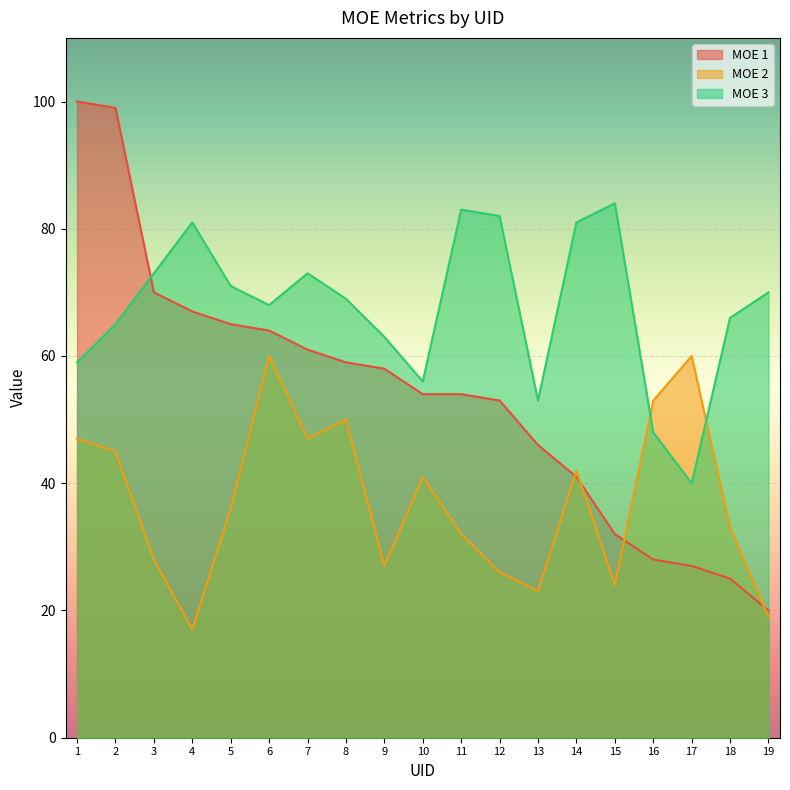

List the series in order of their overall mean, highest first.

MOE 3, MOE 1, MOE 2